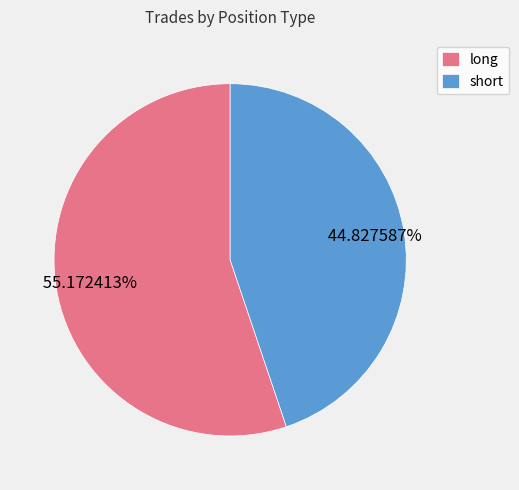

Is it true that long is 50% of the pie?

False